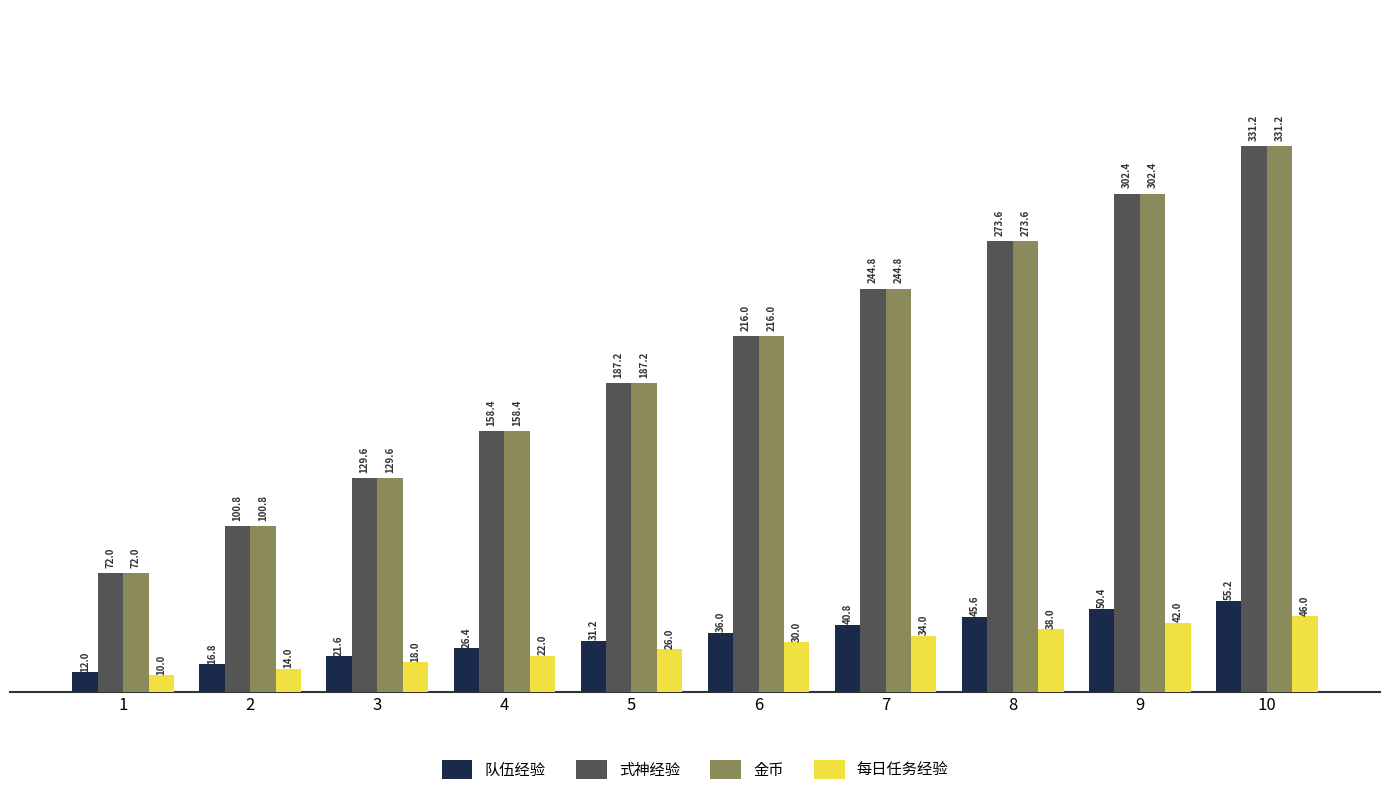

How many series are shown in this chart?

4